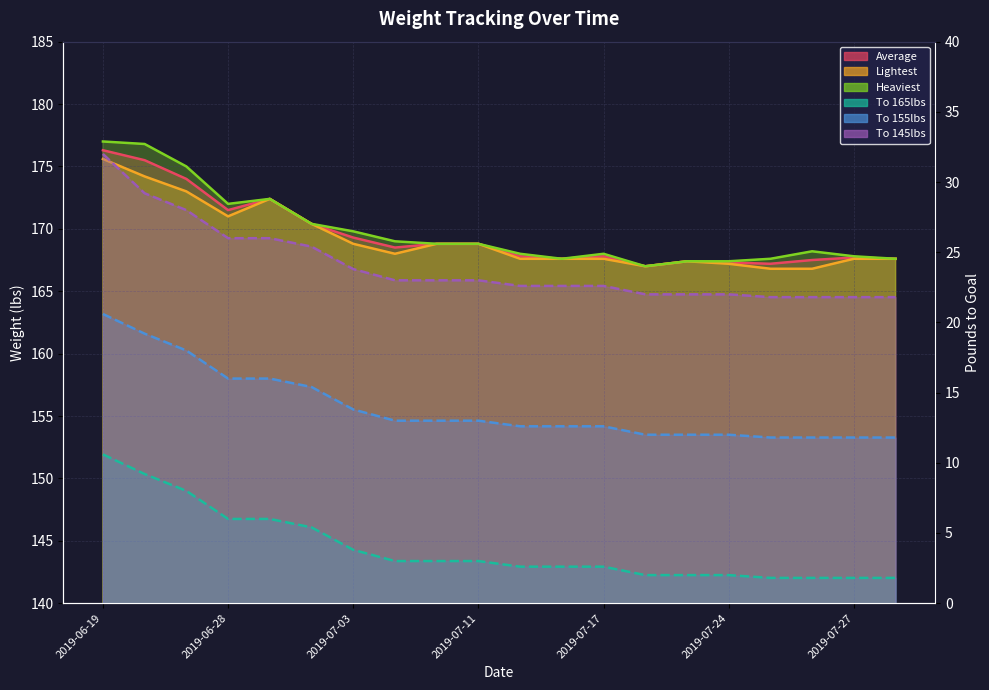

At which category does the chart reach its minimum across all series?

2019-07-25